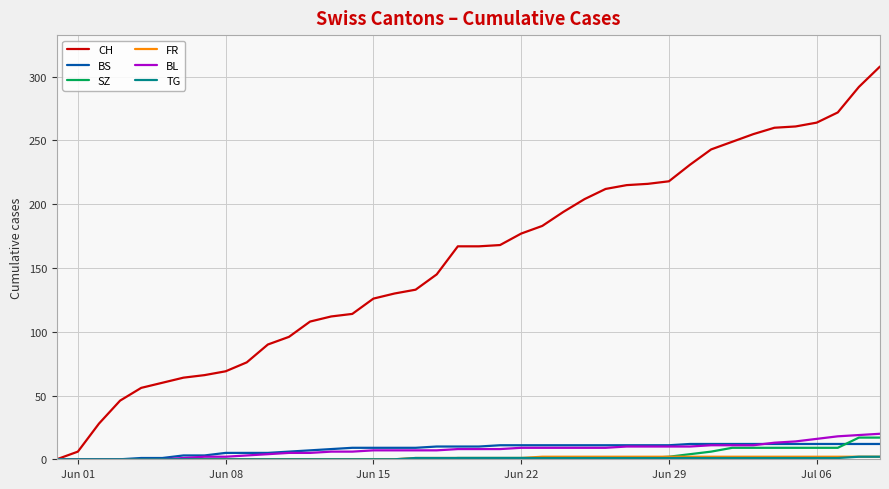

What is the highest value of the CH series?

308